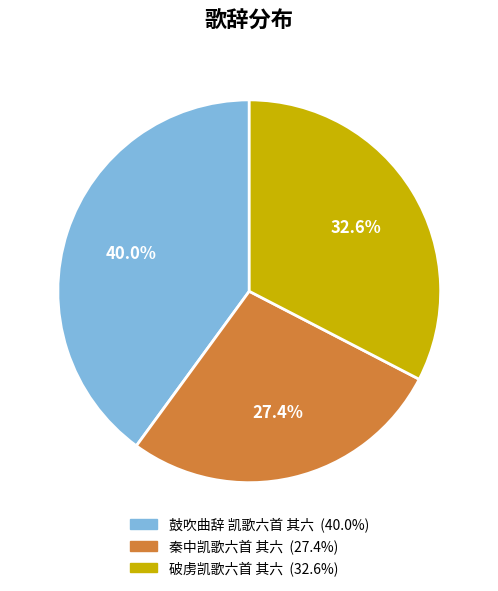

Is it true that 秦中凯歌六首 其六 is 27% of the pie?

True